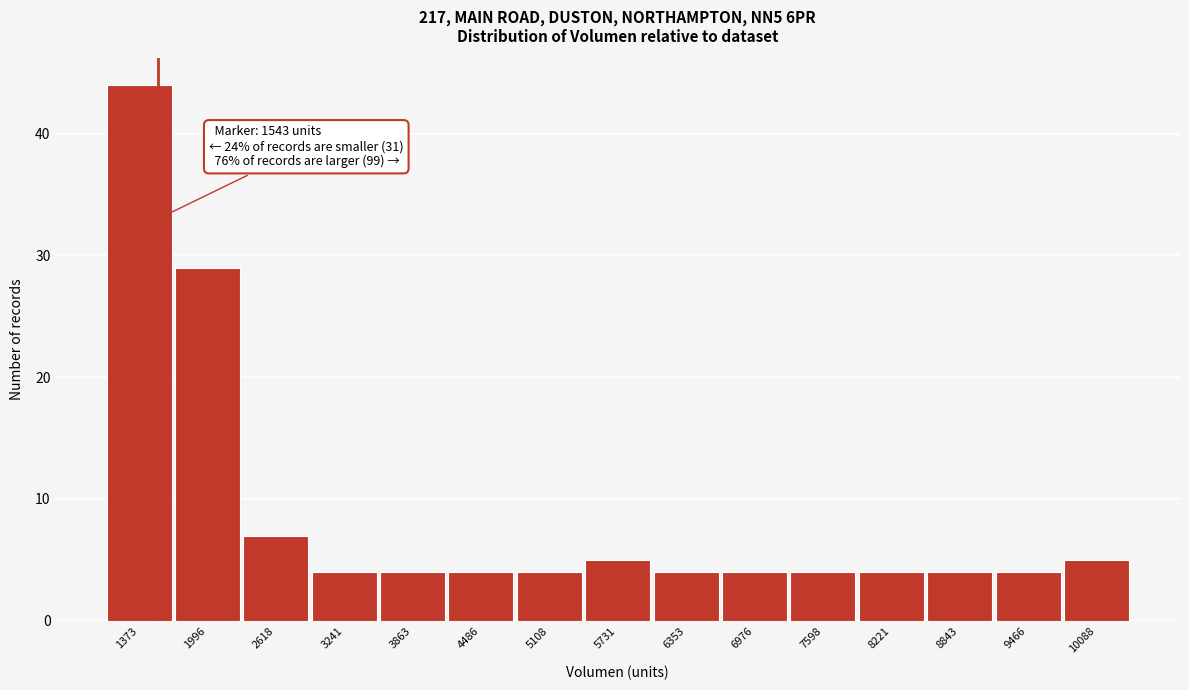

Over which range of the x-axis is the bar tallest?

1100 to 1700